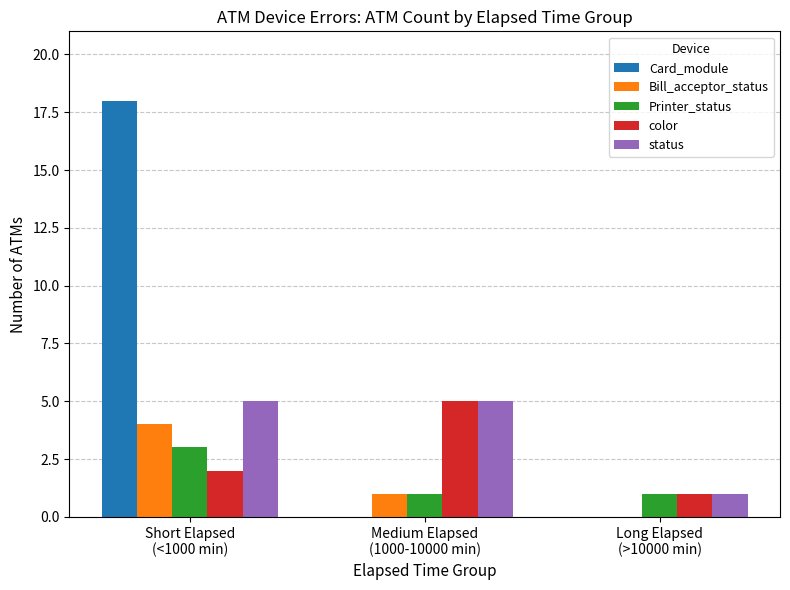

What is the sum of all Card_module values?

18